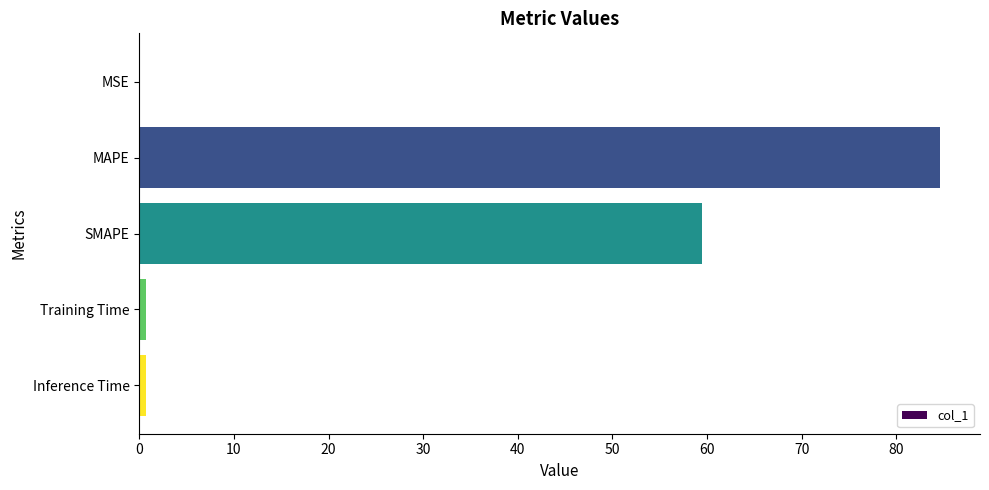

Which category has the highest value across all series?

MAPE